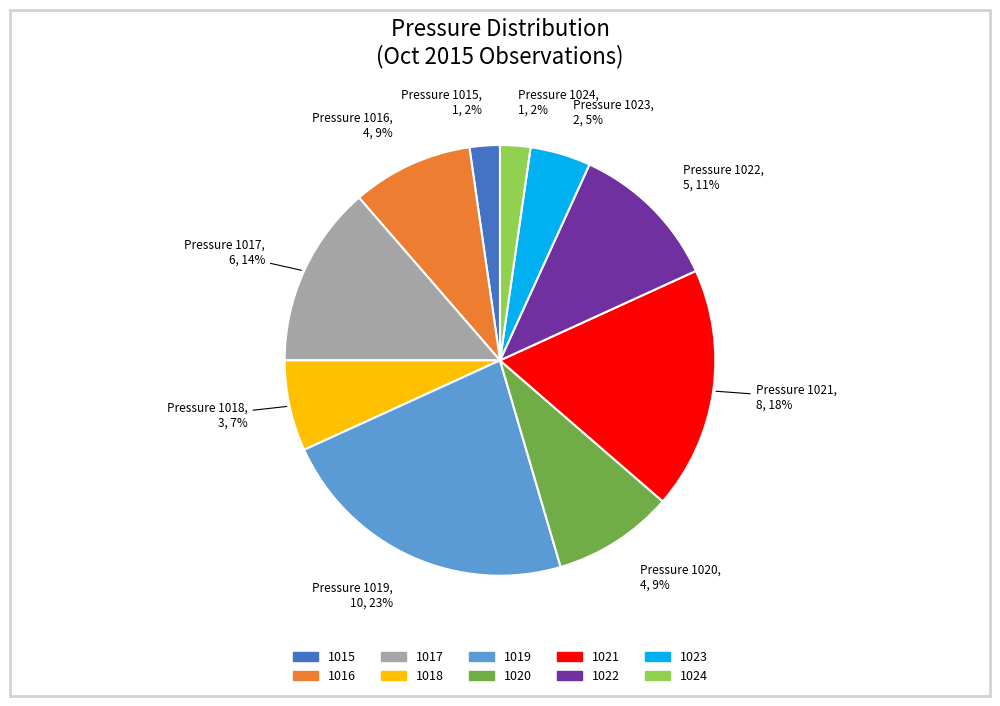

Which has a higher value, 1022 or 1020?

1022